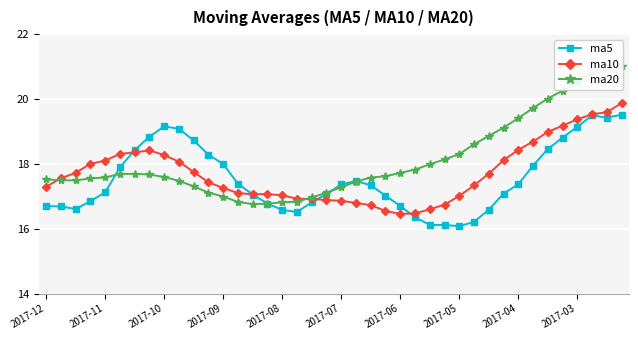

True or false: ma5 has more than 1 points higher than both neighbors.

True